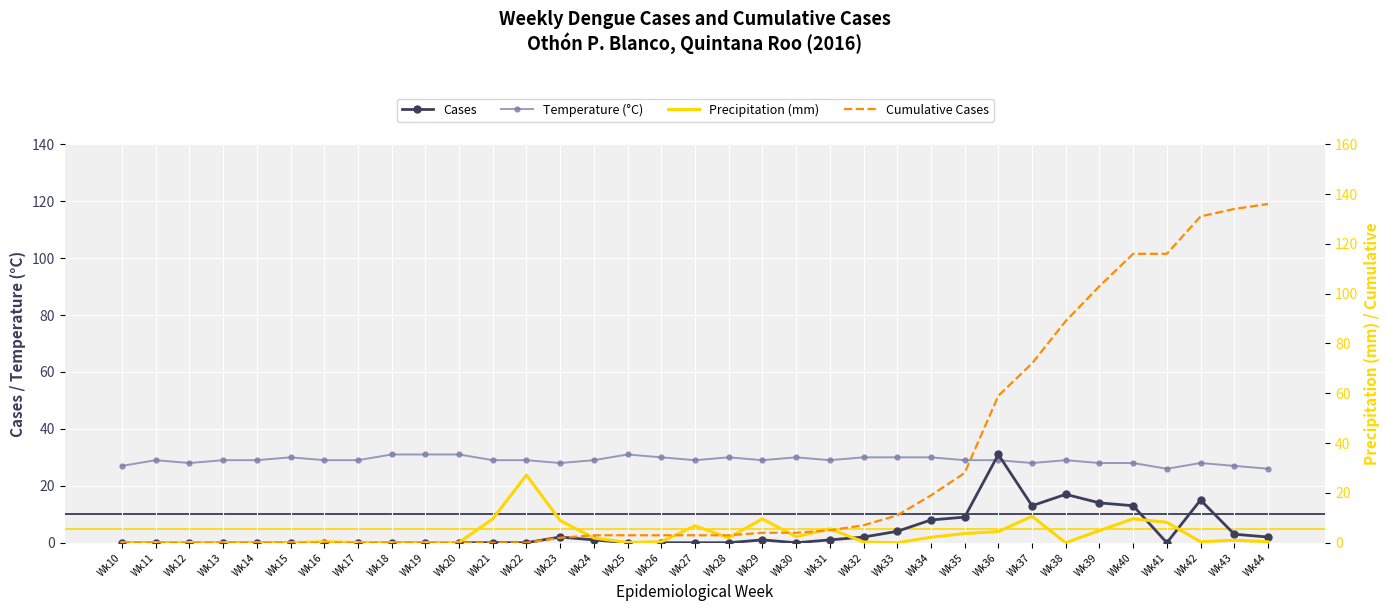

What is the value of the Temperature (°C) point at the 3rd from the left?

28